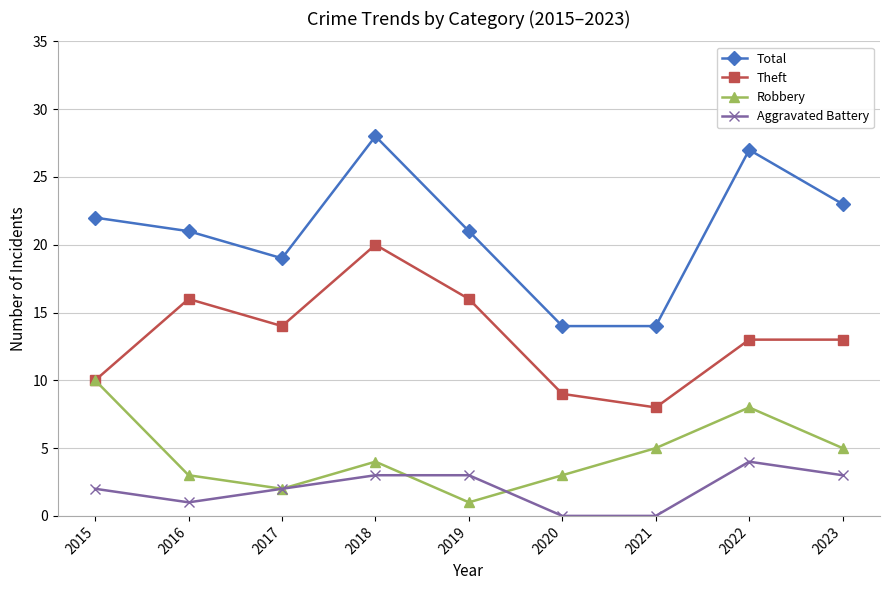

What is the maximum value shown in the chart?

28